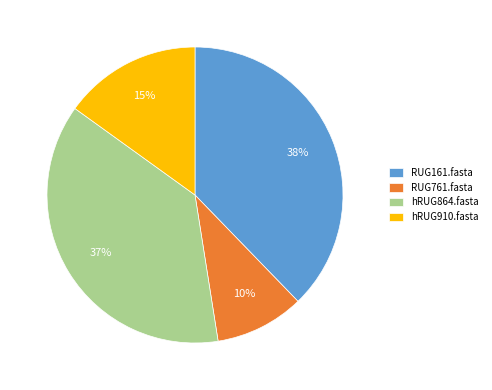

To the nearest percent, what portion does RUG761.fasta represent?

10%